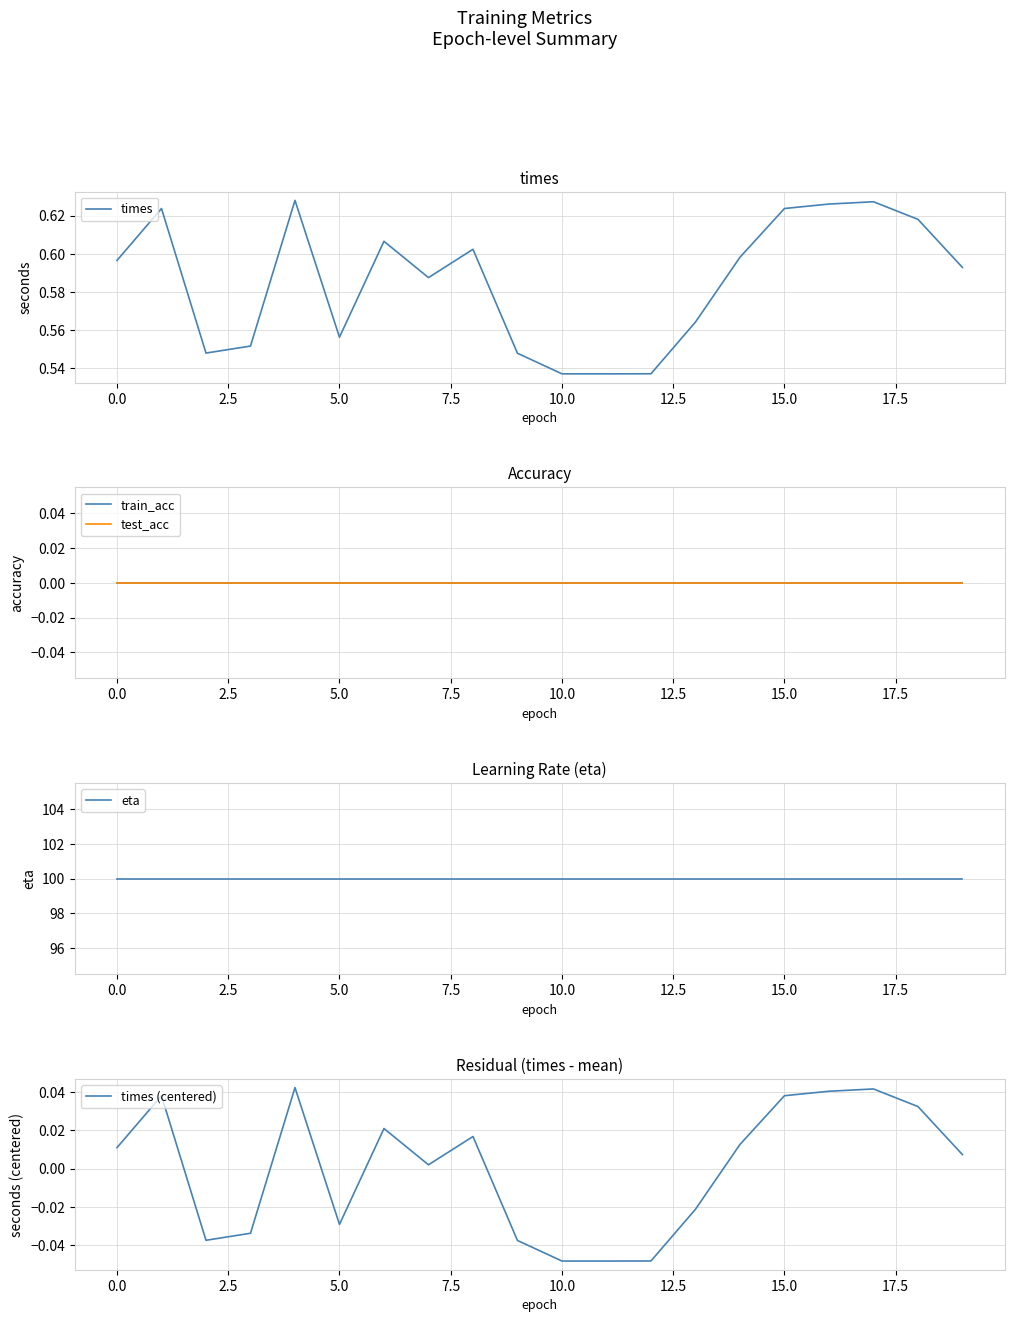

What is the spread (max minus min) of values at 12.5?

100.0